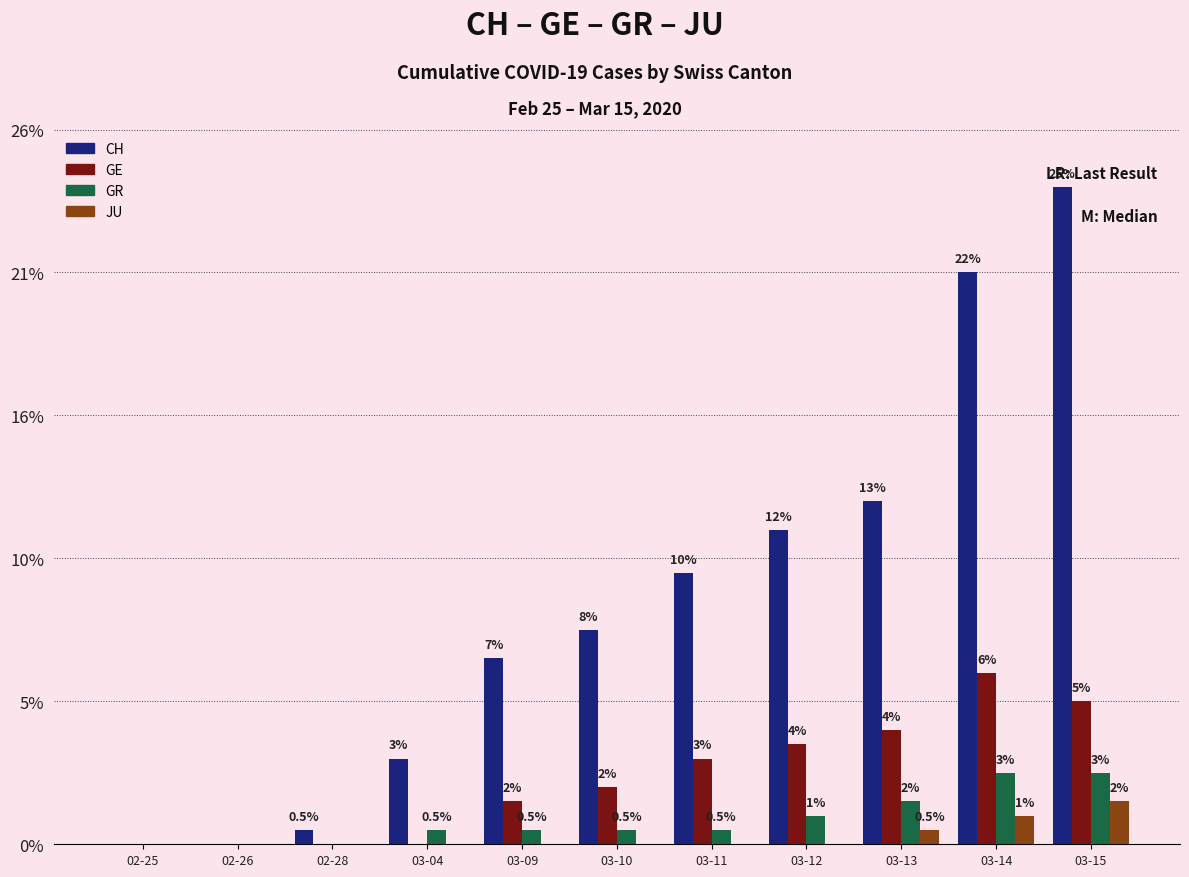

What are all the series names shown in the legend?

CH, GE, GR, JU